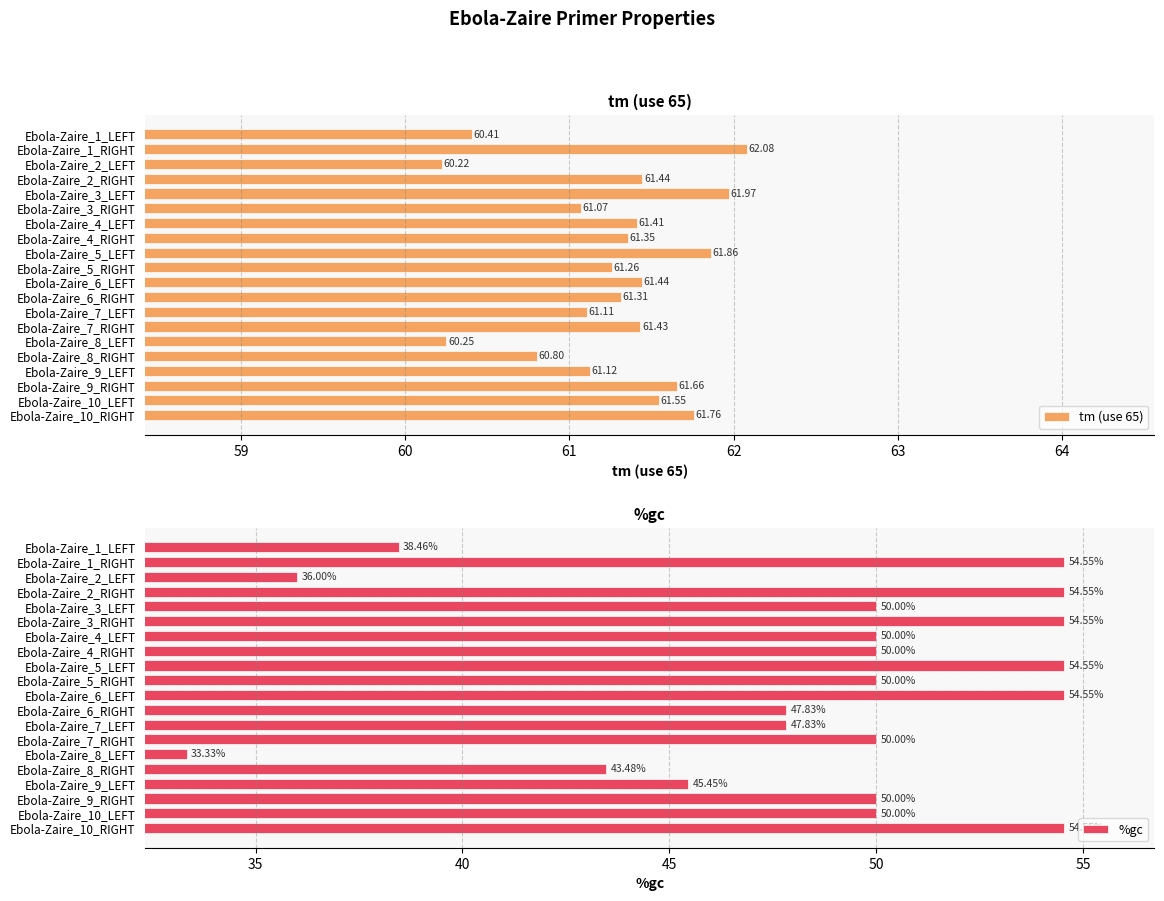

What is the sum of all tm (use 65) values?

1225.5